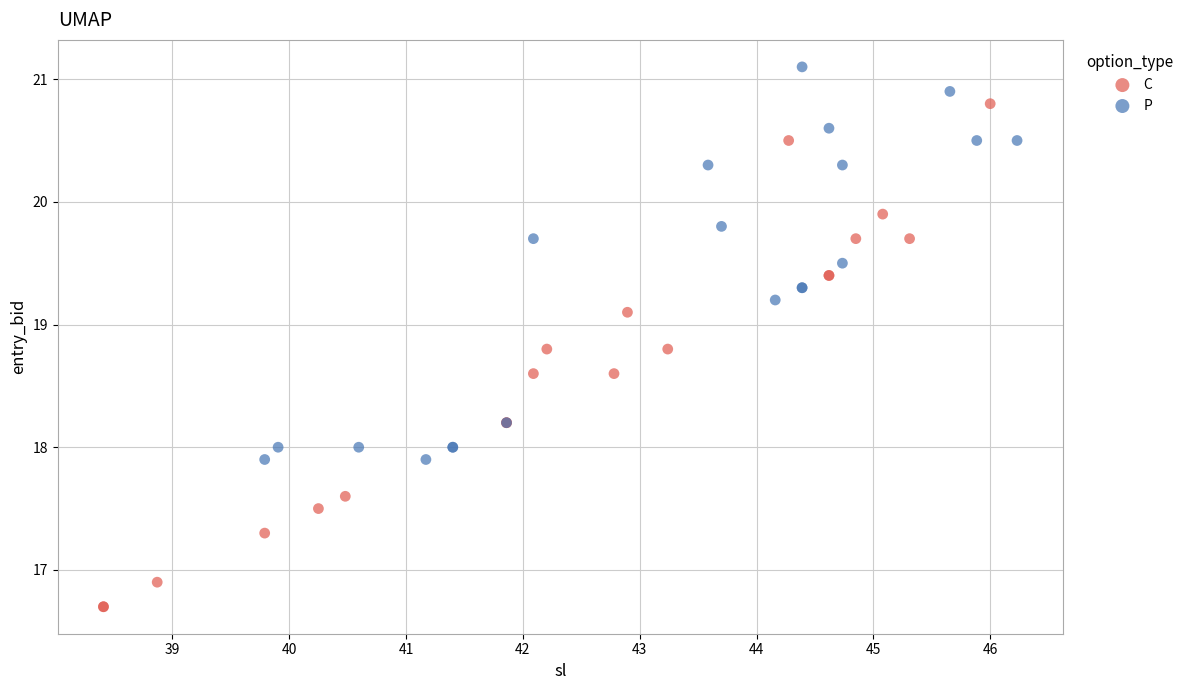

What are all the series names shown in the legend?

C, P